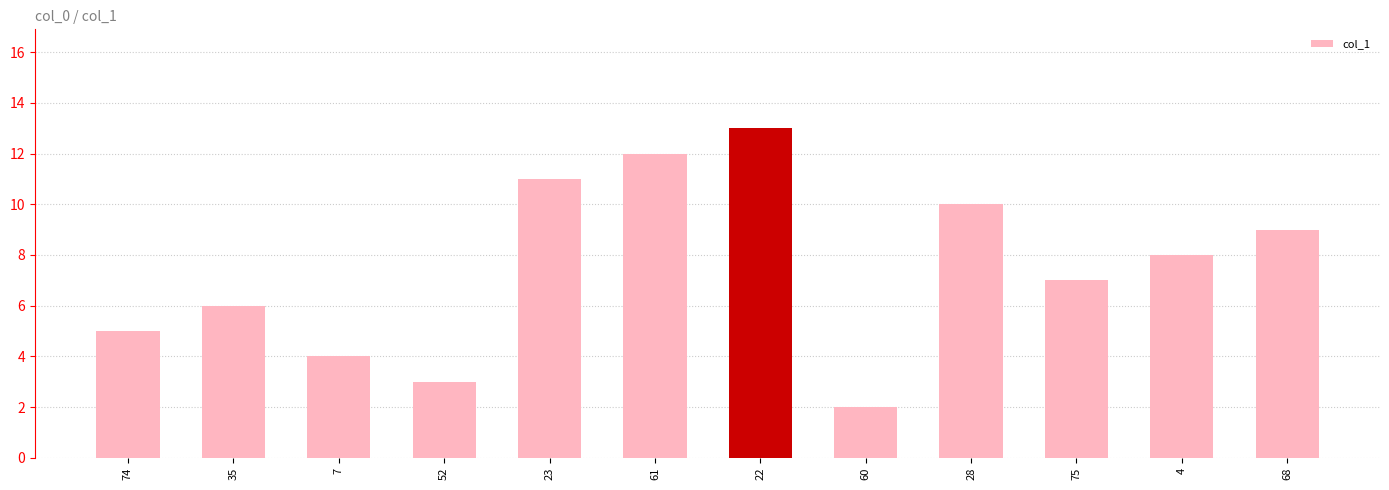

What is the greatest value displayed?

13.0